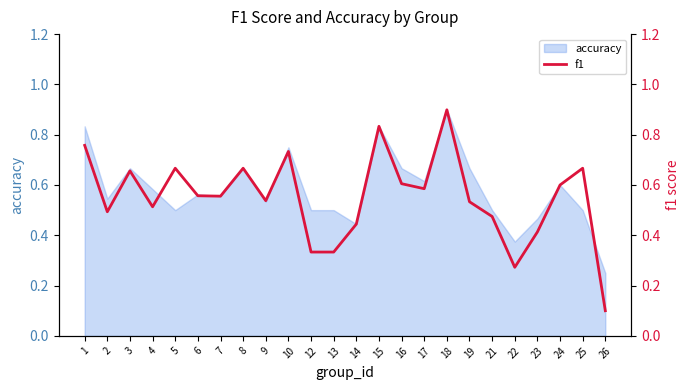

Read the value at 13.

0.3